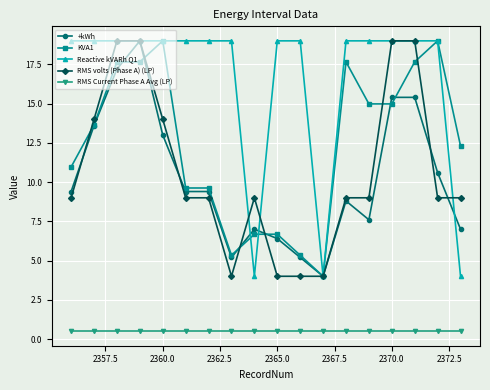

True or false: RMS Current Phase A Avg (LP) and KVA1 intersect in this chart.

False